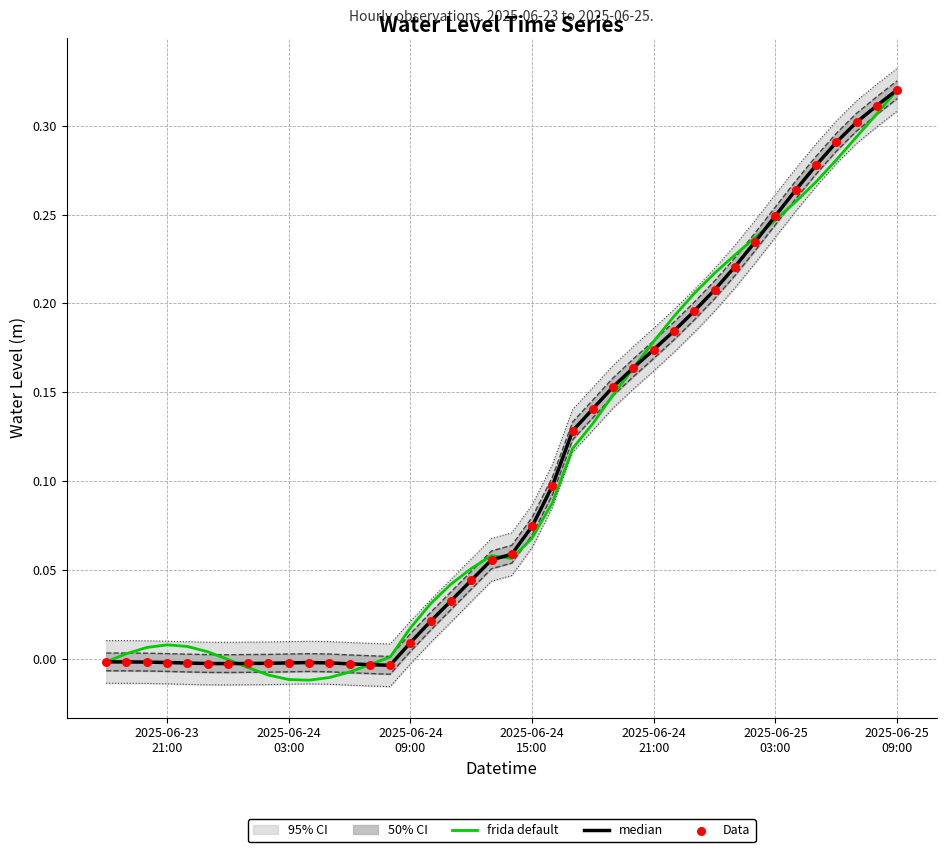

Which series has the largest Y range (max minus min)?

frida default